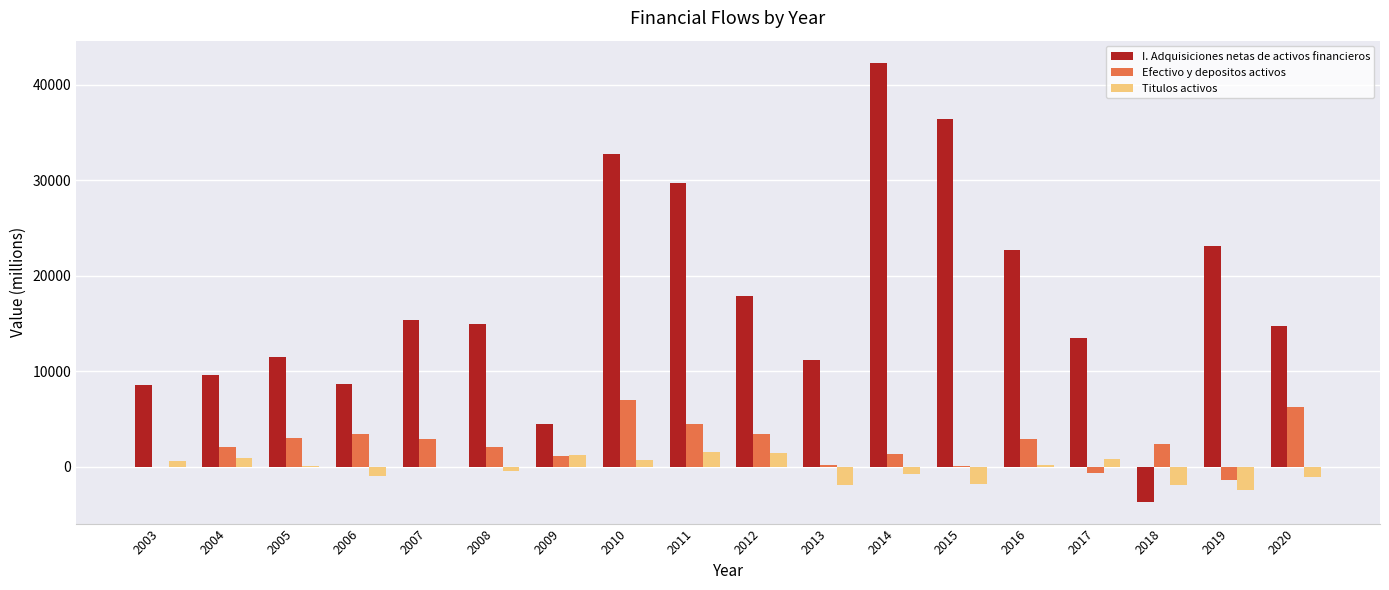

How many distinct data groups are displayed?

3